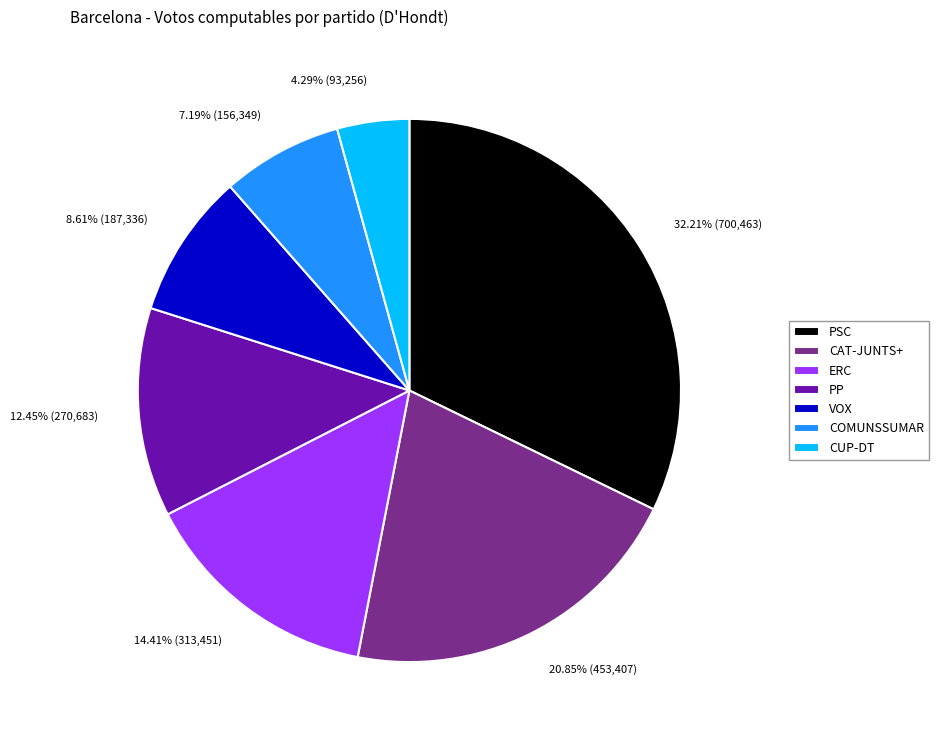

To the nearest percent, what is the combined percentage of PP and ERC?

27%